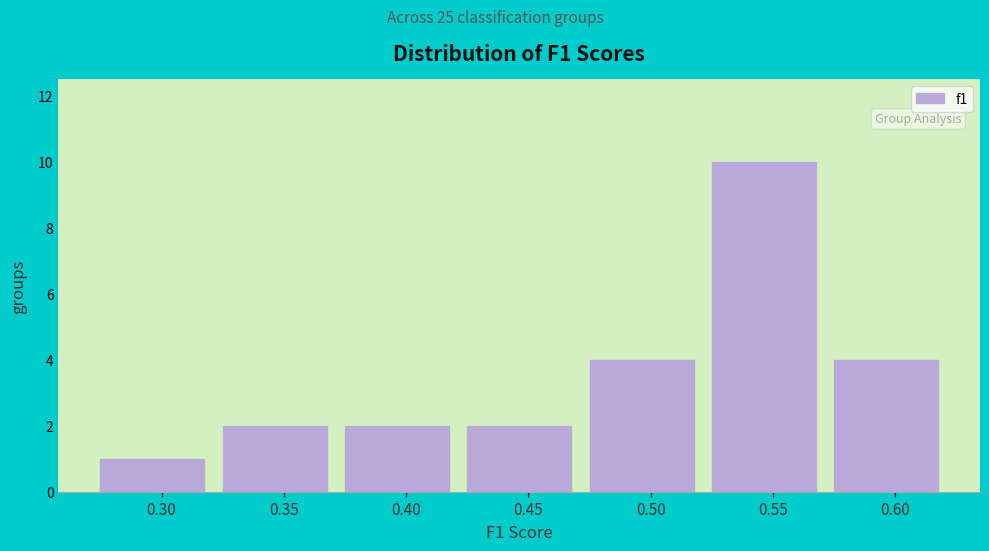

Reading left to right, extract all data points from this chart.

0.30=1	0.35=2	0.40=2	0.45=2	0.50=4	0.55=10	0.60=4